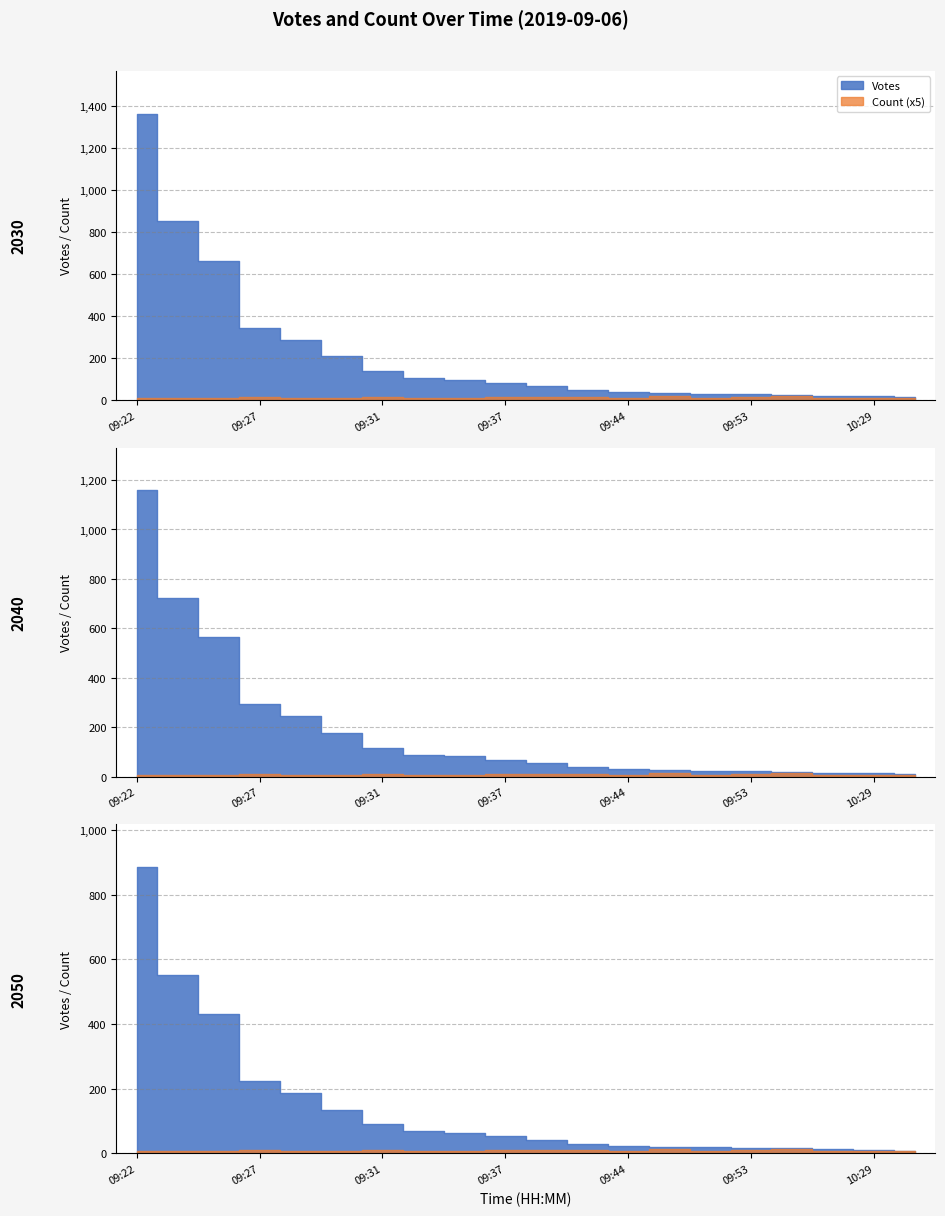

Which has a higher value, 09:31 or 09:24?

09:24